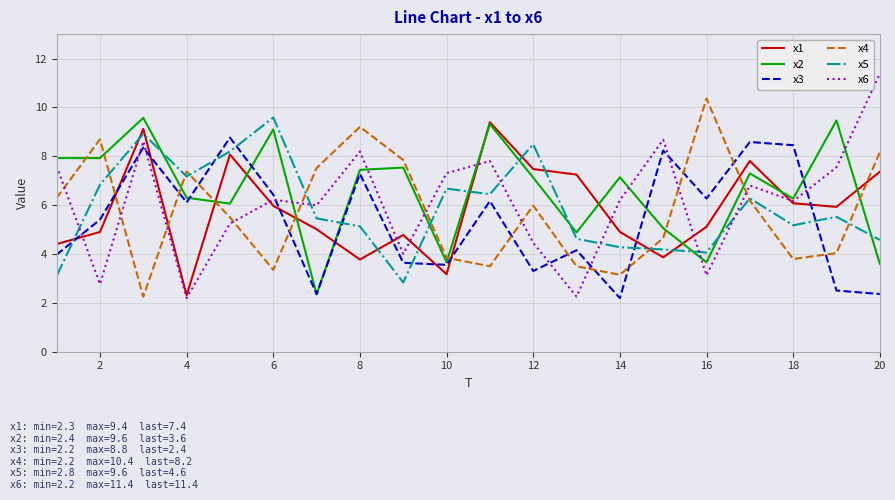

What is the smallest value displayed?

2.2